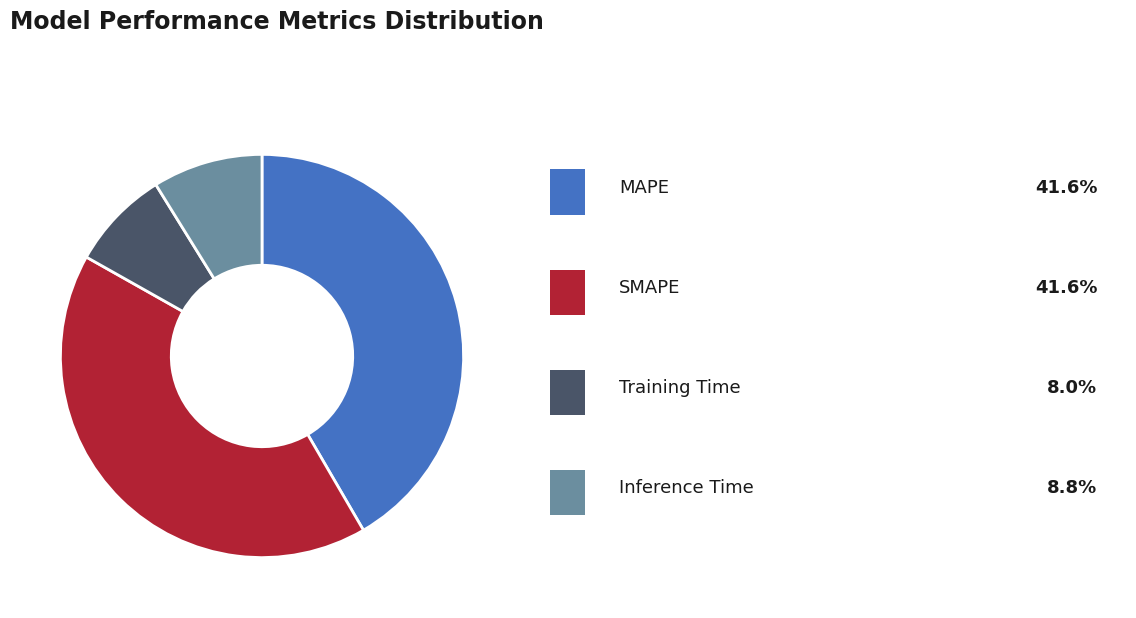

Is there a majority slice in this chart?

No